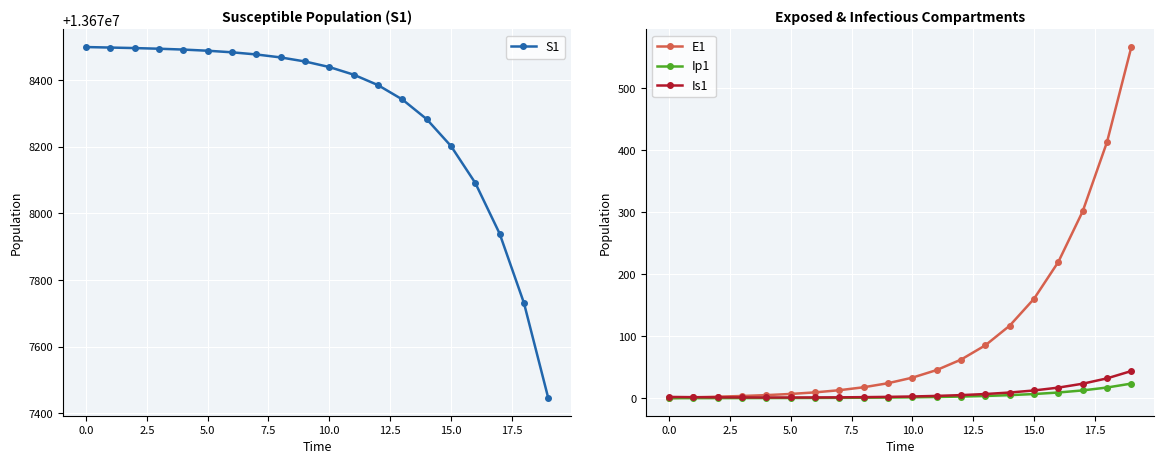

Which series ends up on top after the final intersection of Is1 and E1?

E1